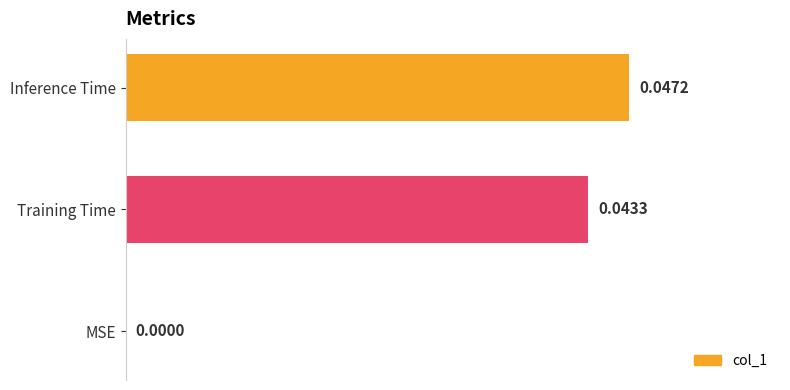

Does the chart contain stacked bars?

No